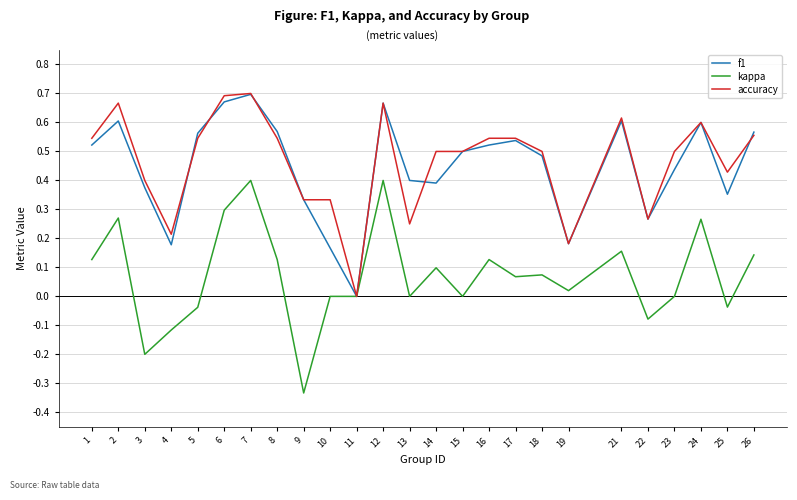

Which label corresponds to the smallest value in the chart?

9